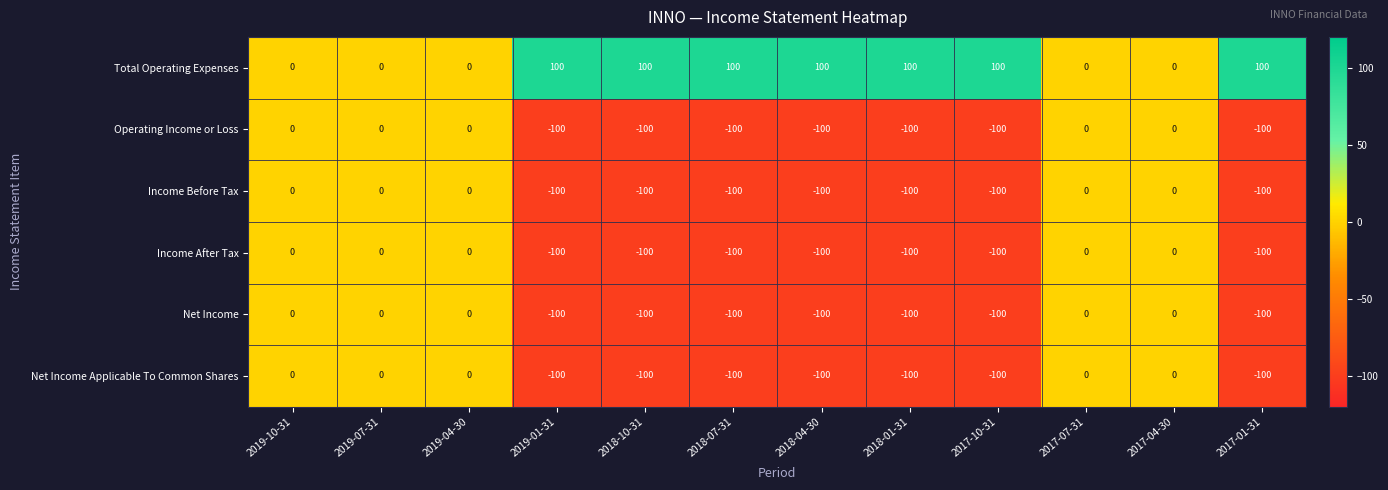

At how many categories does at least one series exceed 26?

7